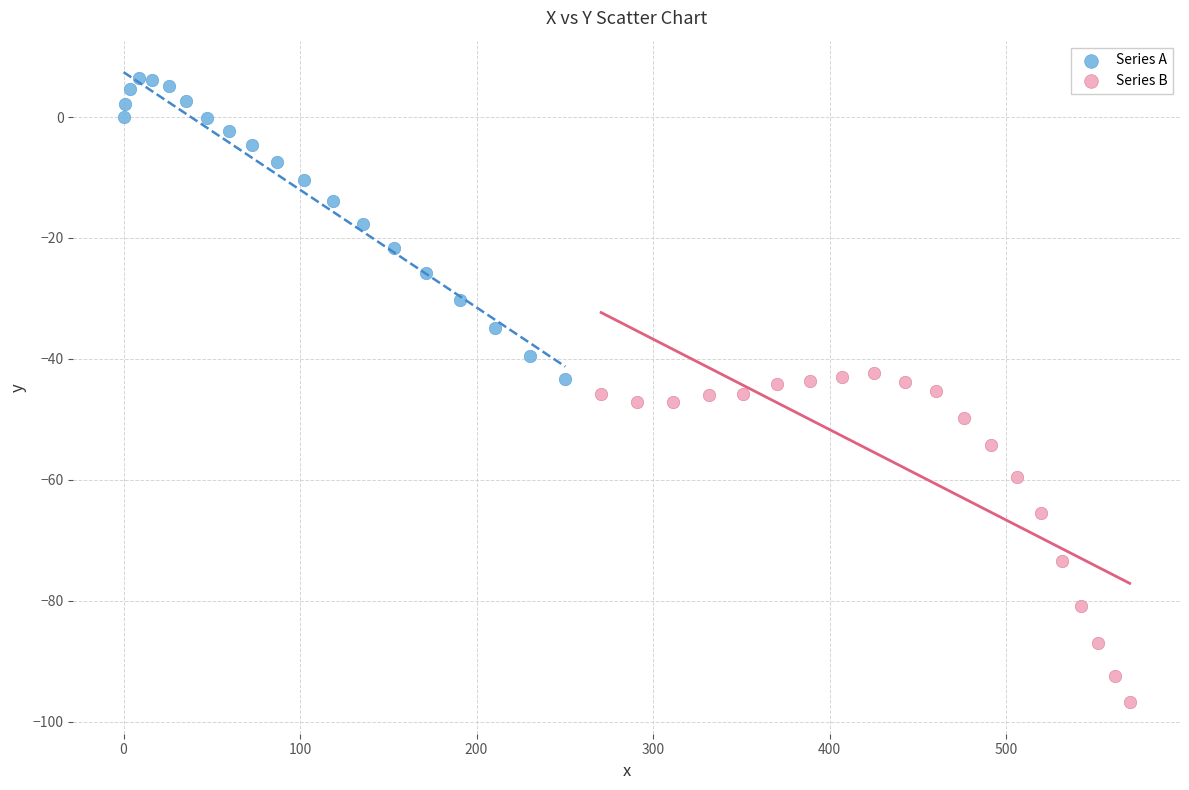

Which series reaches the maximum Y coordinate?

Series A